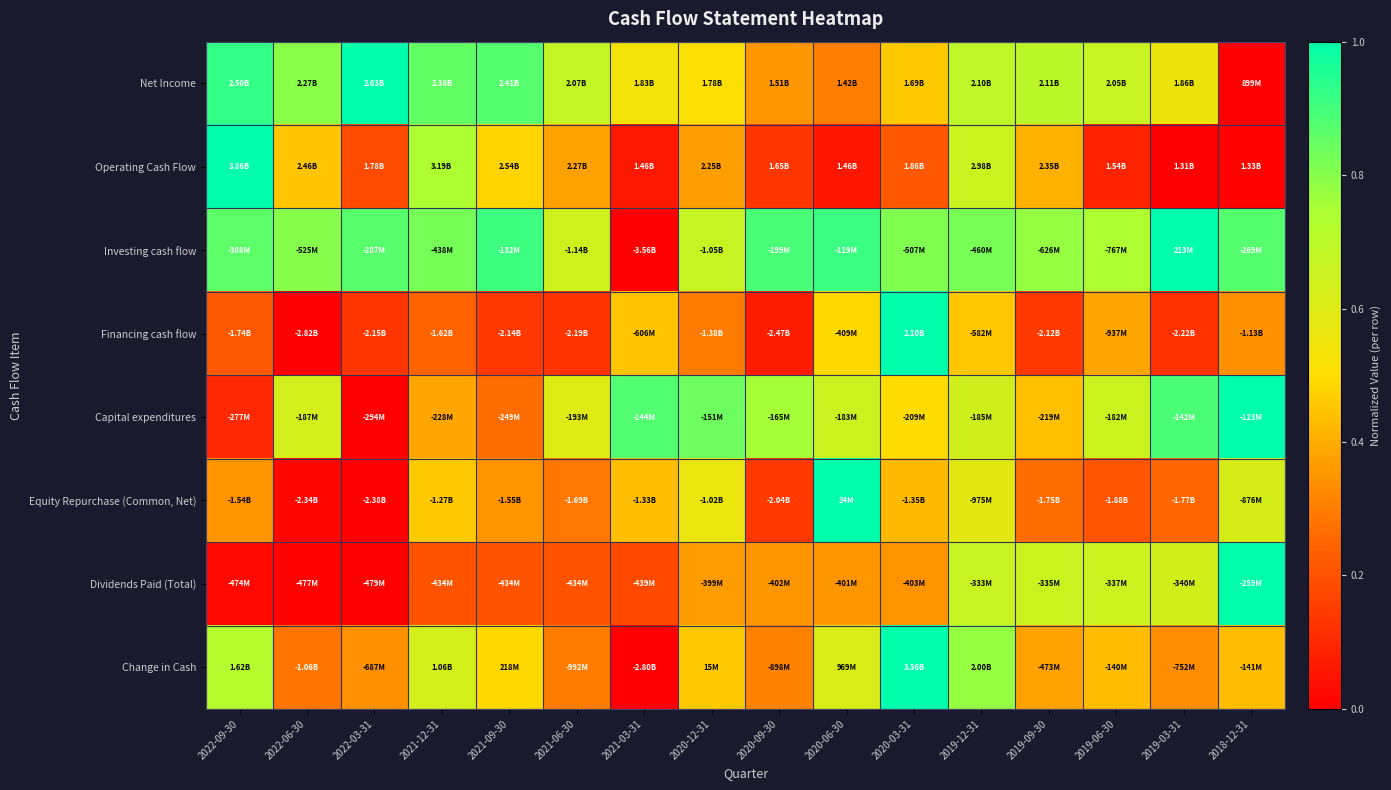

At which category does the chart reach its minimum across all series?

2018-12-31